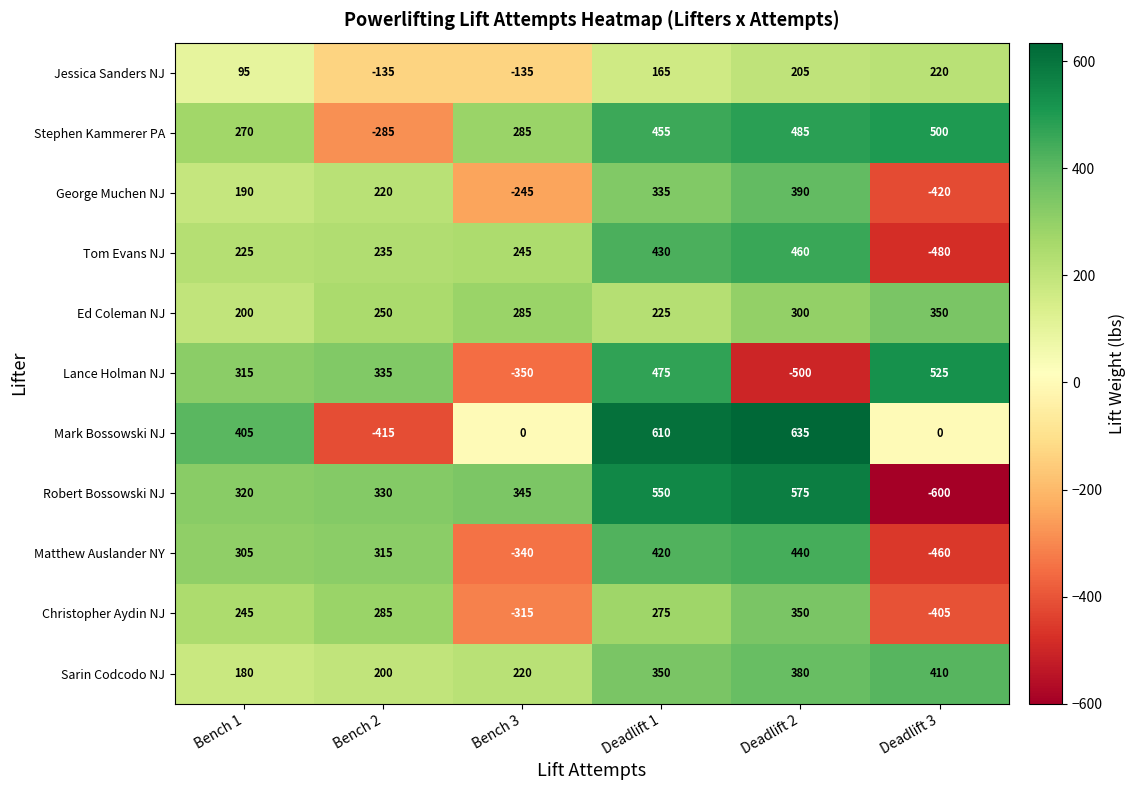

What is the smallest value displayed?

-600